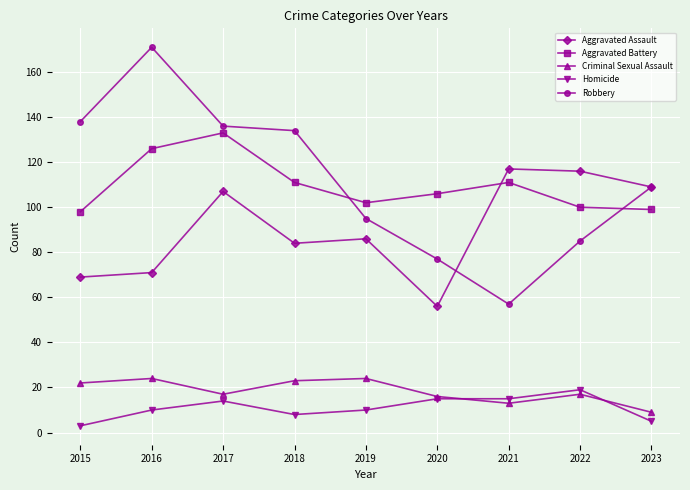

How many data points in Aggravated Assault are less than 86?

4